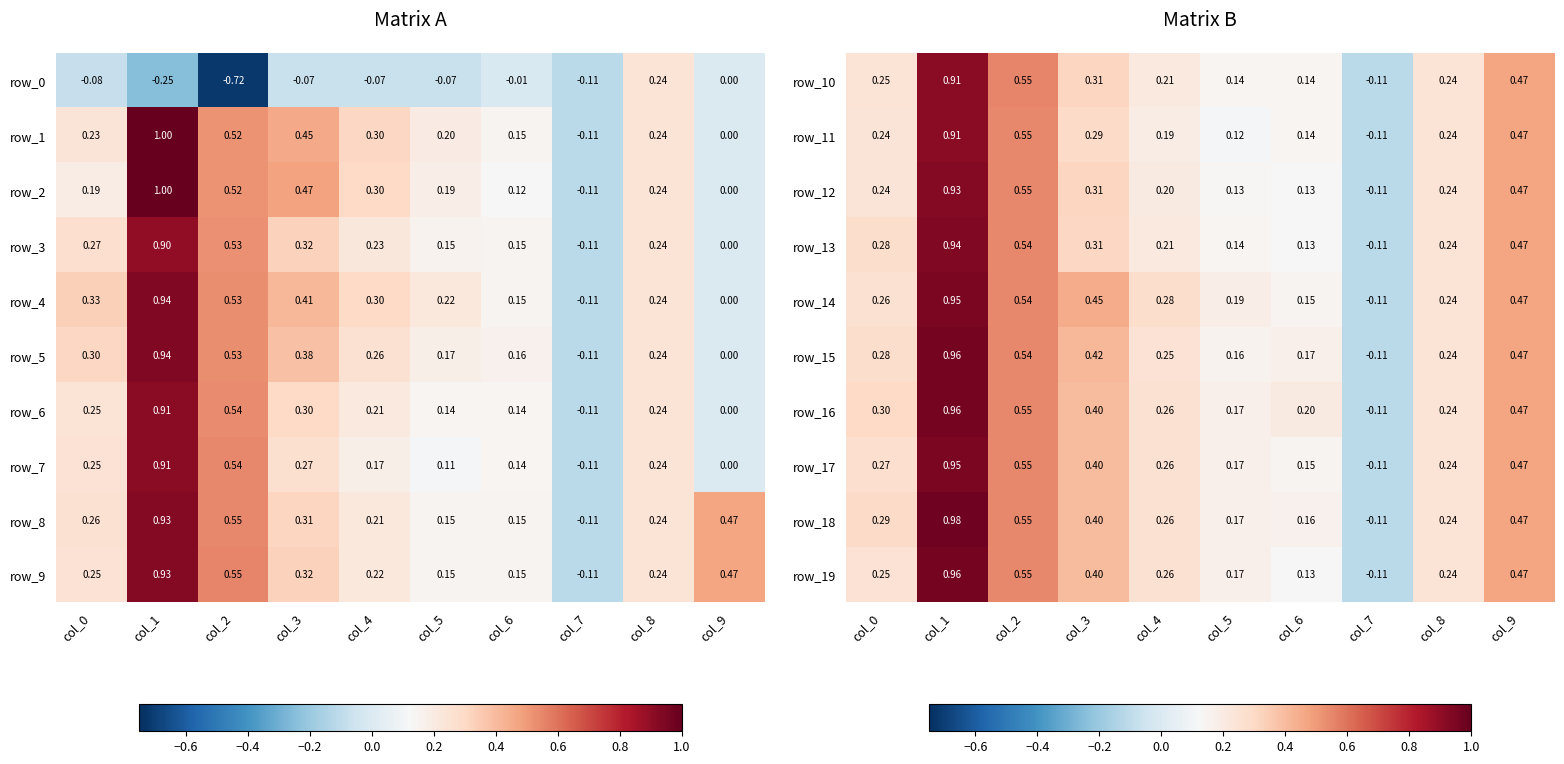

Is the value of row_19 at col_0 greater than the value of row_15 at col_1?

No